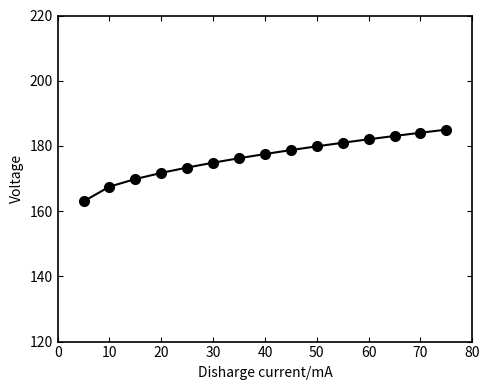

What is the value of the 4th point from the left?

171.7